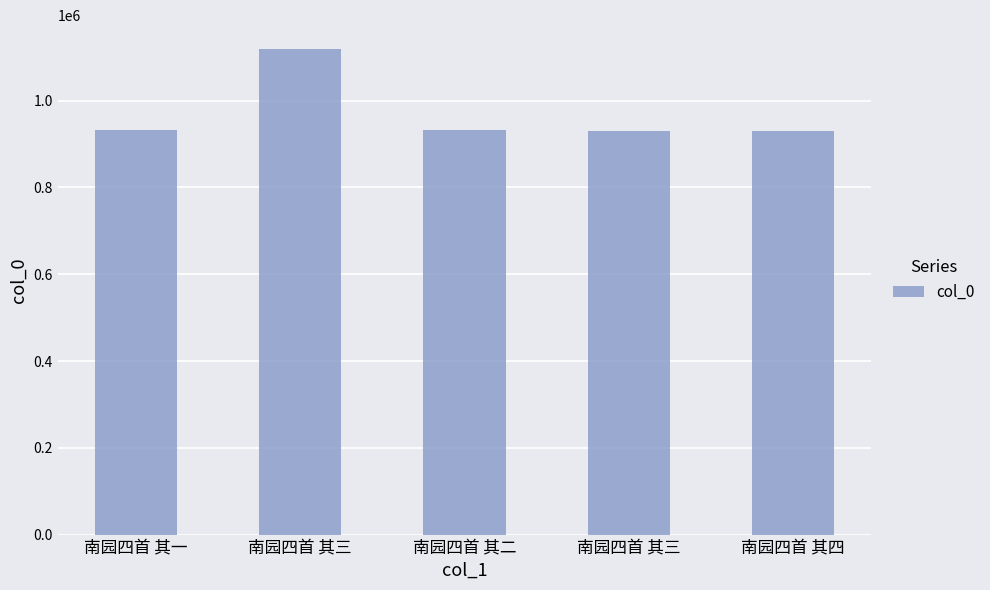

Reading left to right, what are all the values shown in this chart?

932886	1118156	932887	929317	929316